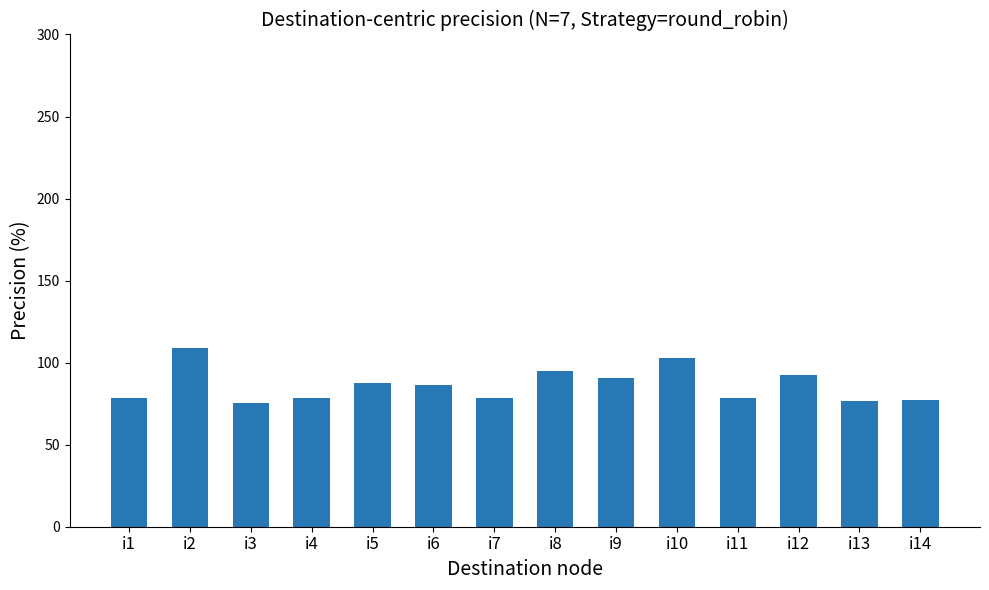

What is the sum of all values?

1207.0